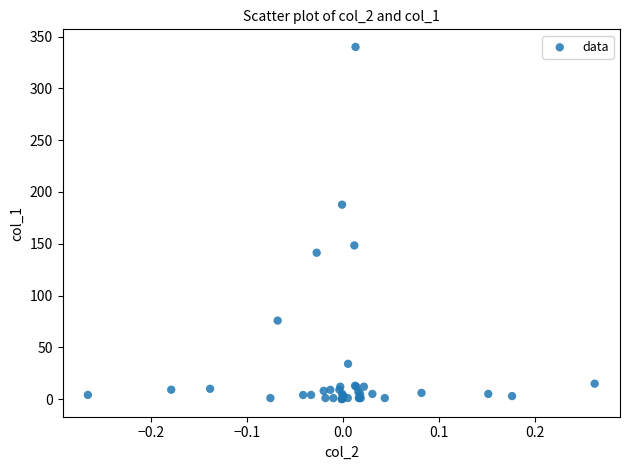

What Y value in the scatter plot is closest to 170?

187.7